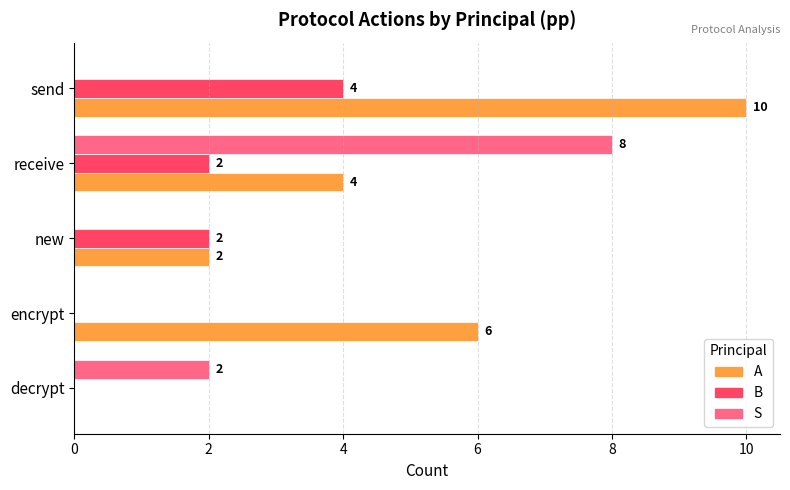

What is the maximum value for A?

10